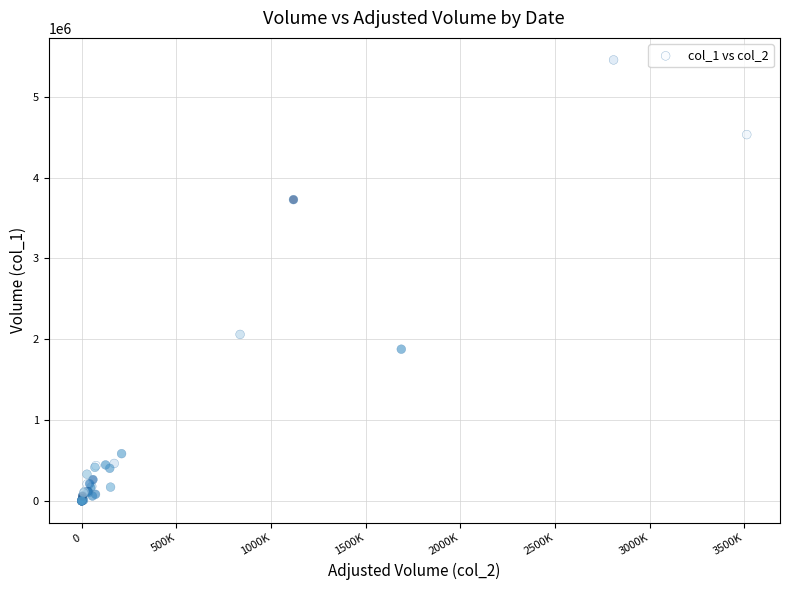

What Y value in the scatter plot is closest to 2728500?

2060000